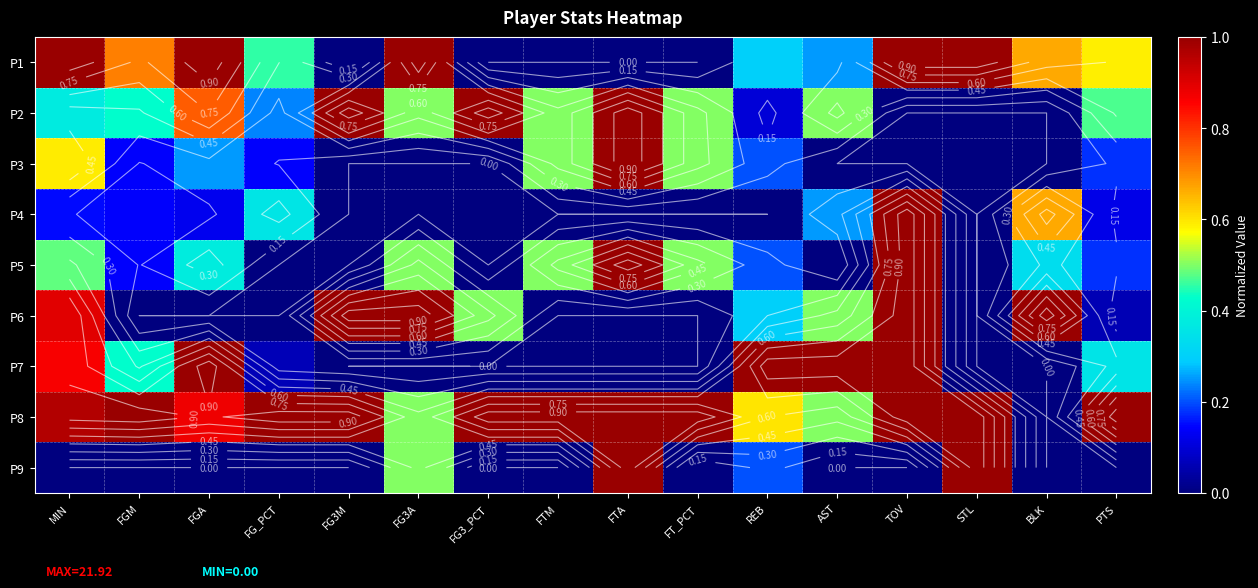

The value of P5 at AST is 0.7. True or false?

False